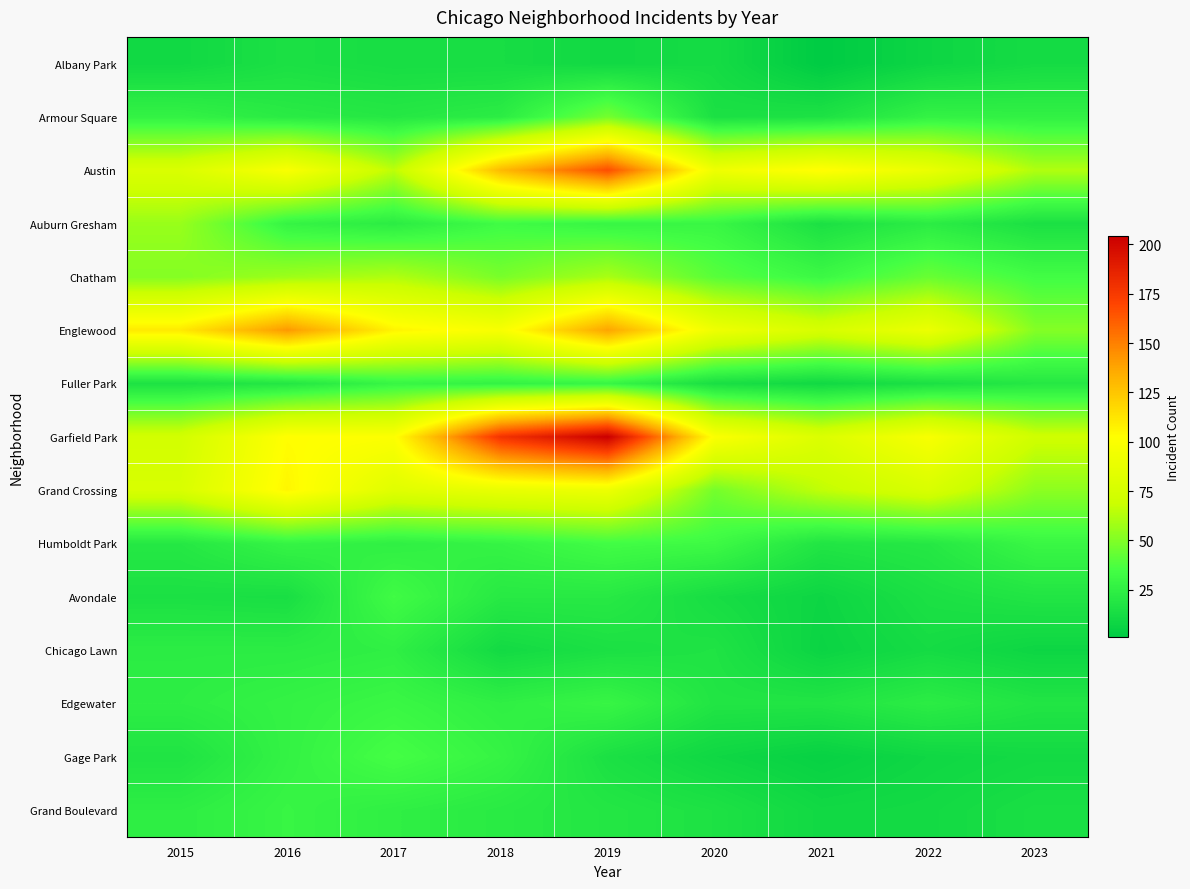

Which label corresponds to the smallest value in the chart?

2021